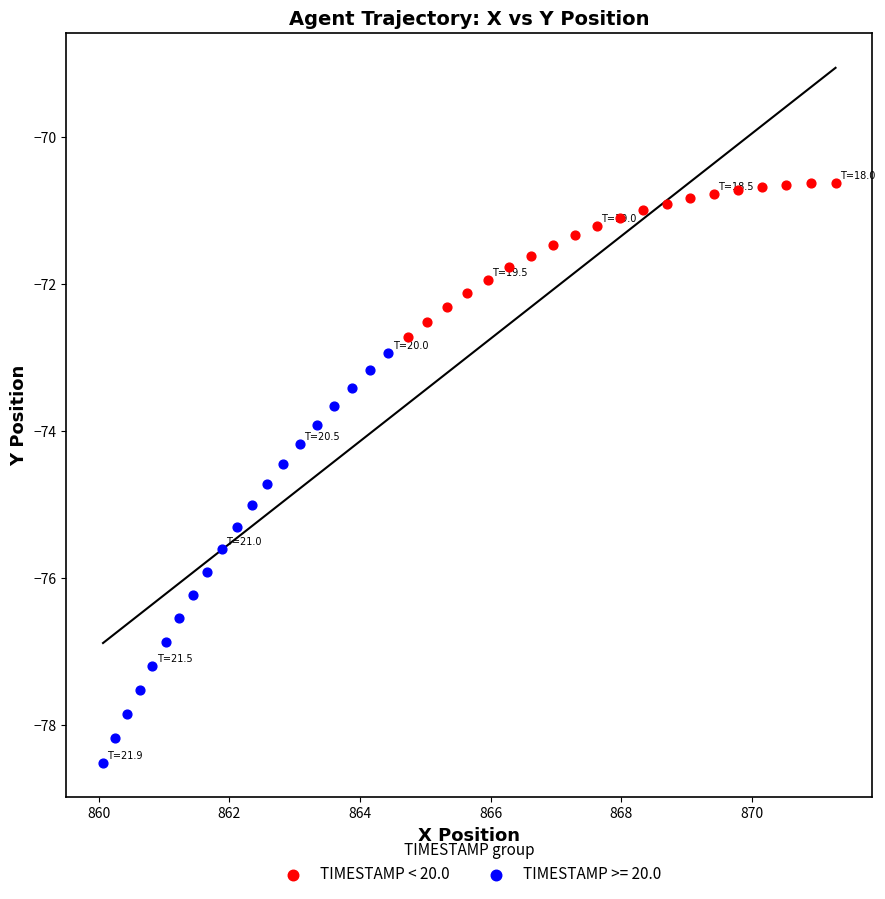

Which series contains the highest Y value?

TIMESTAMP < 20.0